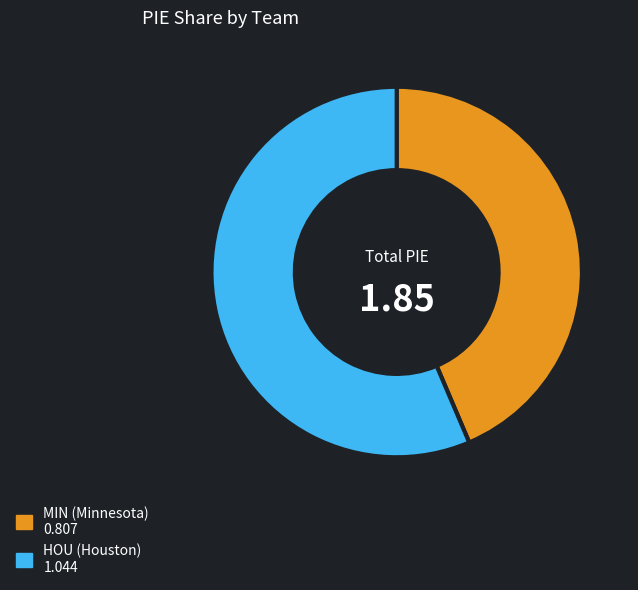

Is there a majority slice in this chart?

Yes